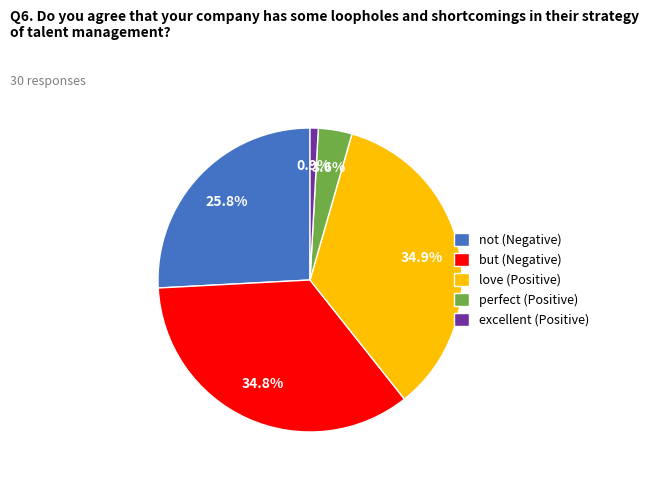

Does perfect (Positive) account for over 50% of the chart?

No